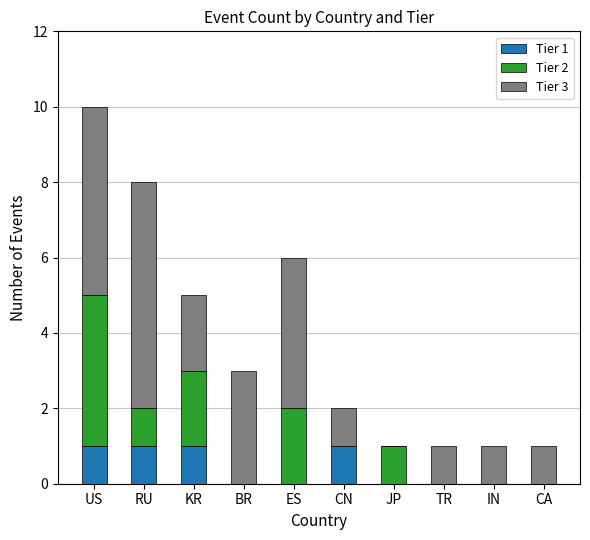

Is it true that Tier 1 equals 1 at US?

True